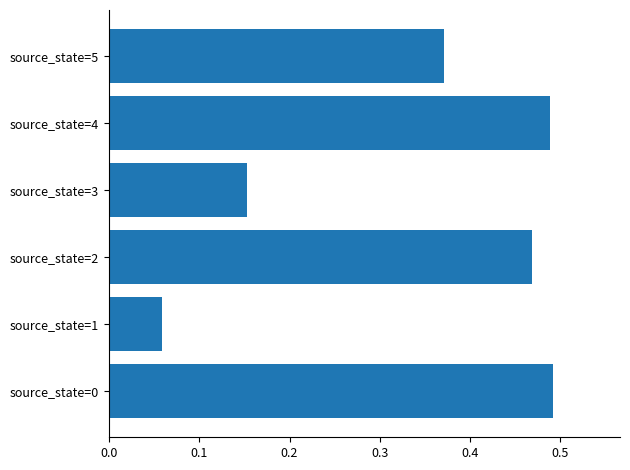

The chart shows a value of 0.1 at source_state=5. True or false?

False